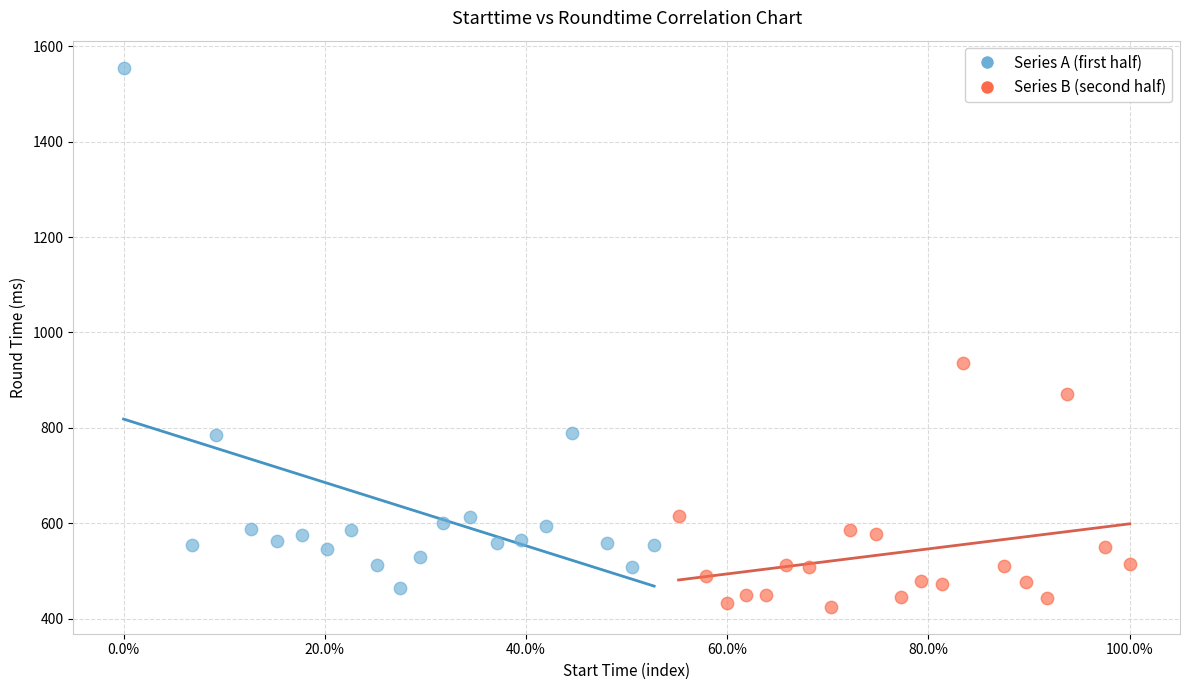

Which series reaches the maximum Y coordinate?

Series A (first half)